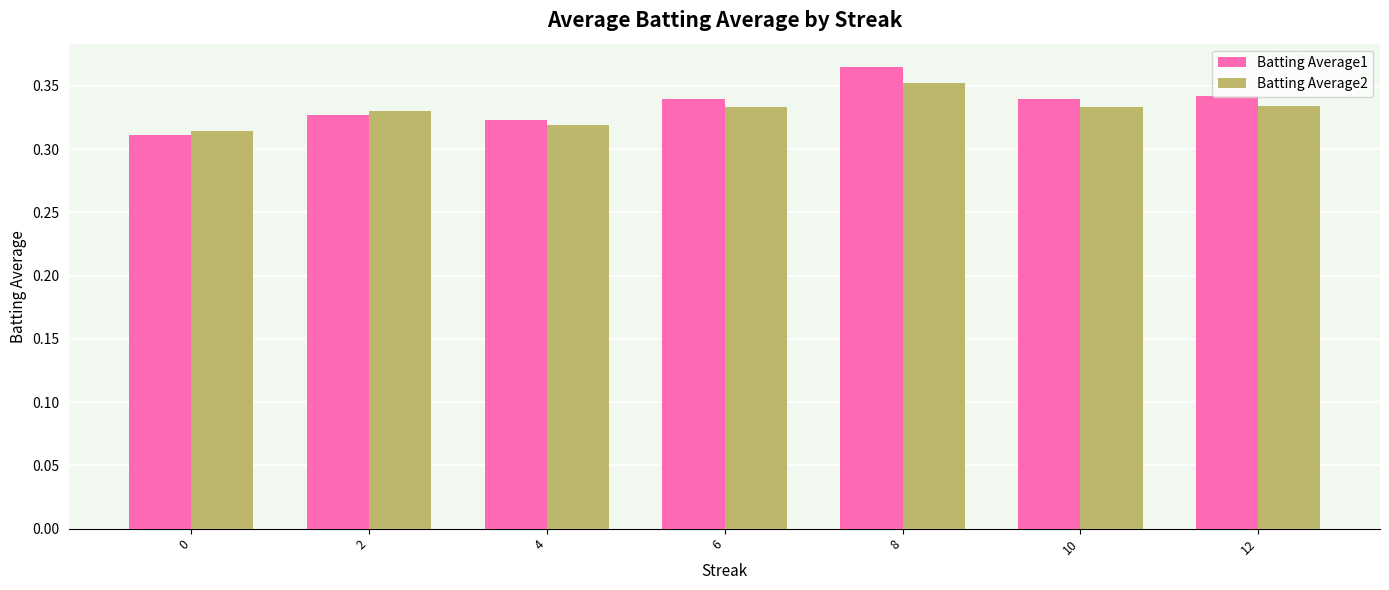

Which category has the highest value across all series?

8